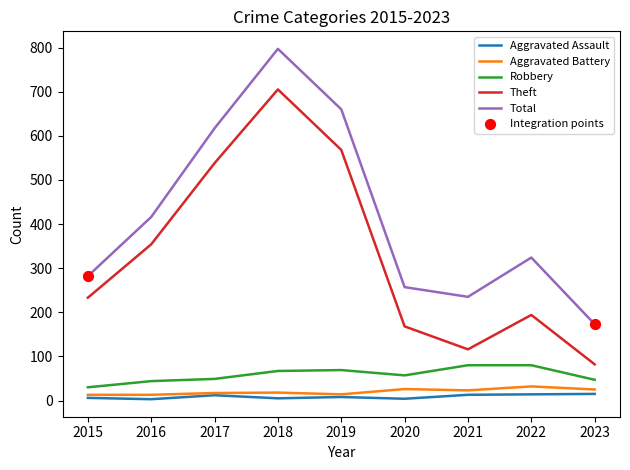

True or false: Robbery and Total cross at least once.

False